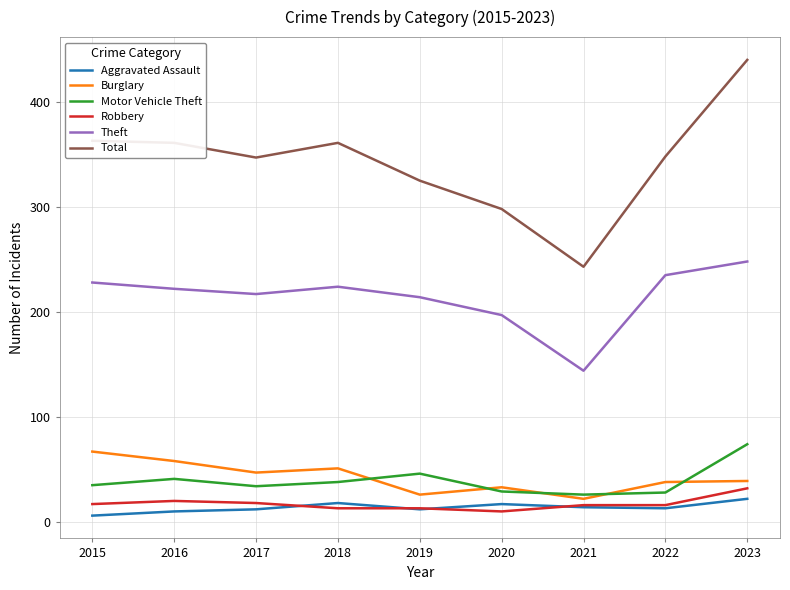

True or false: Total and Aggravated Assault cross at least once.

False